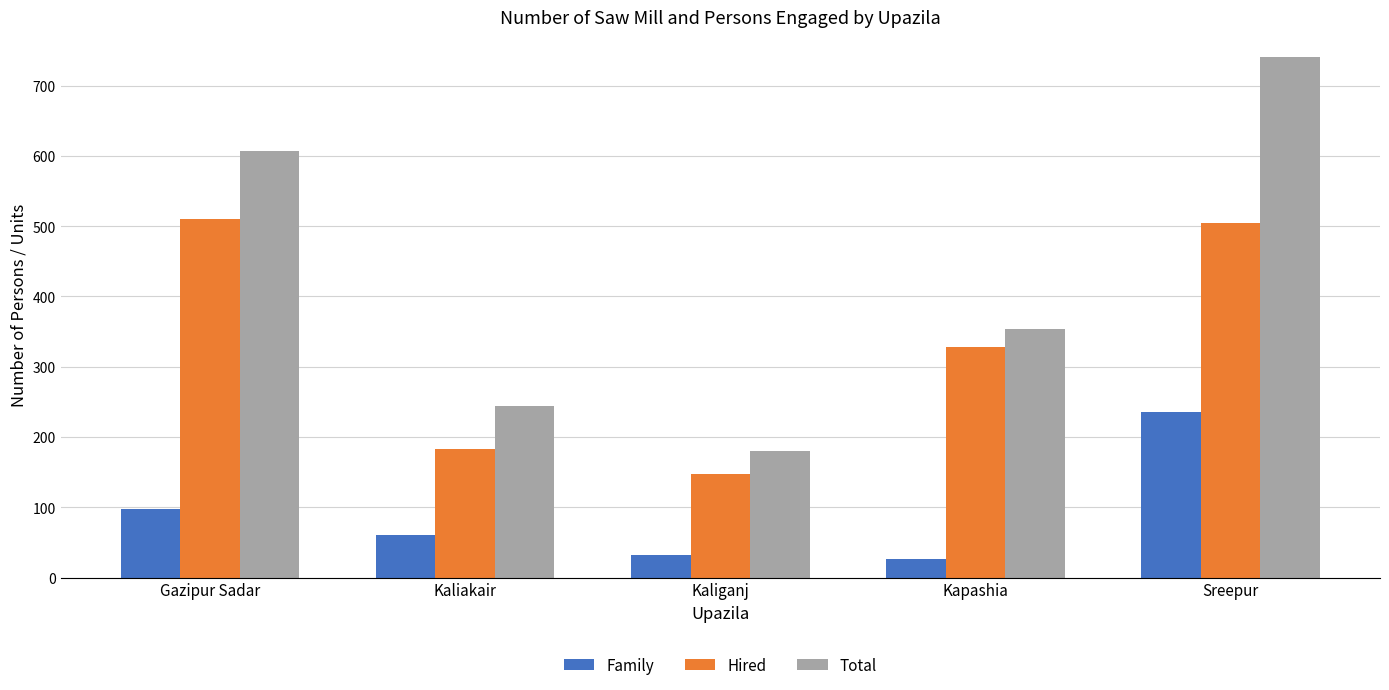

Which series has the largest range (max minus min)?

Total